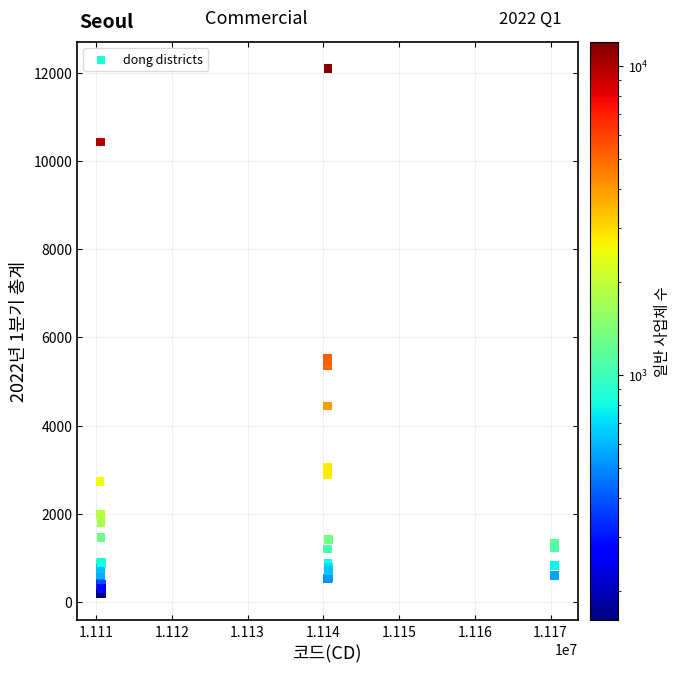

What Y value in the scatter plot is closest to 6139?

5522